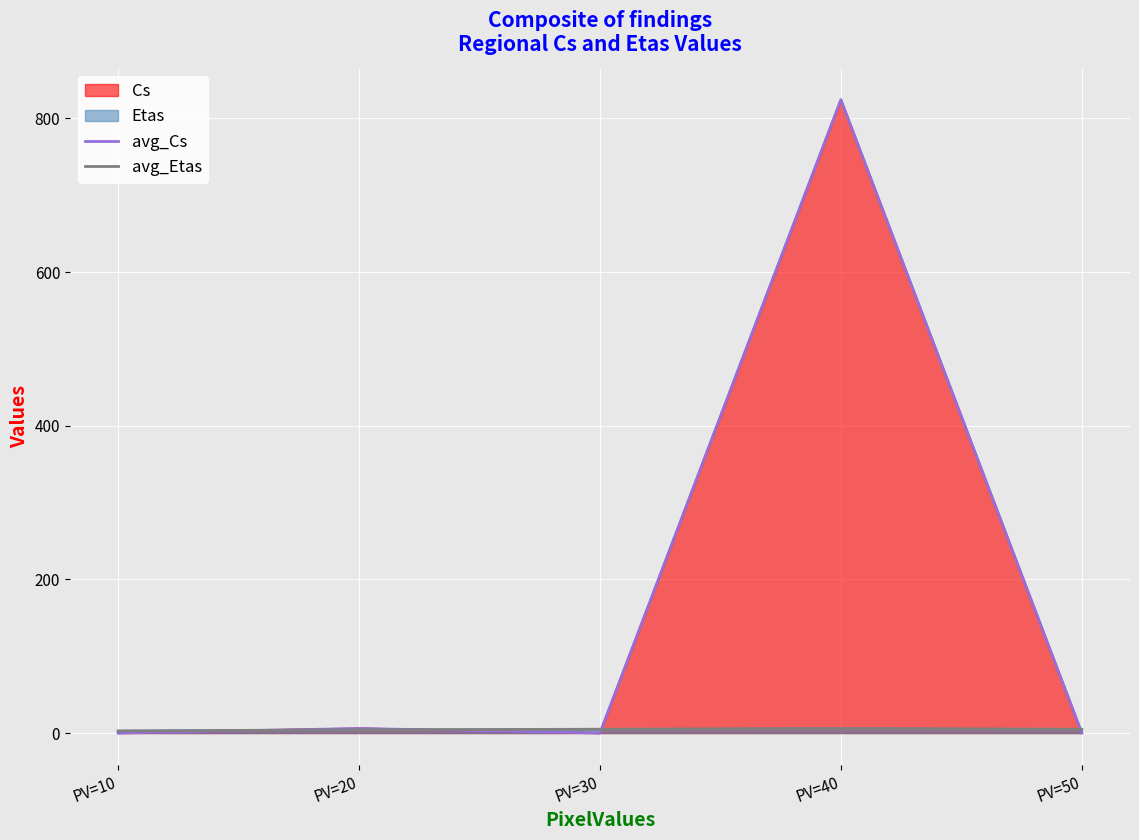

Where is the first local minimum for avg_Cs?

PV=30